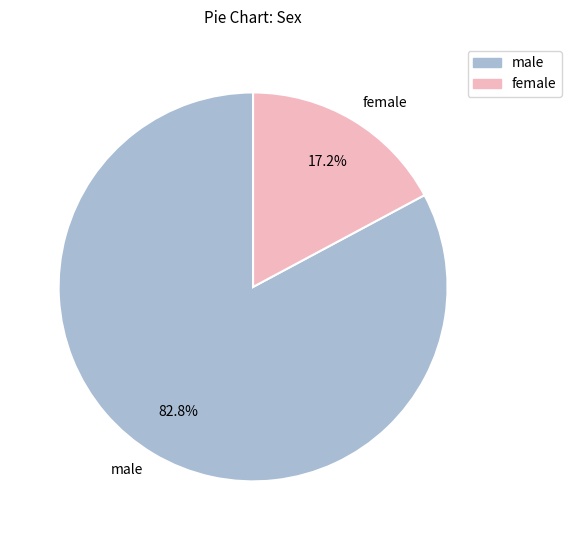

What is the smallest slice in the pie chart?

female